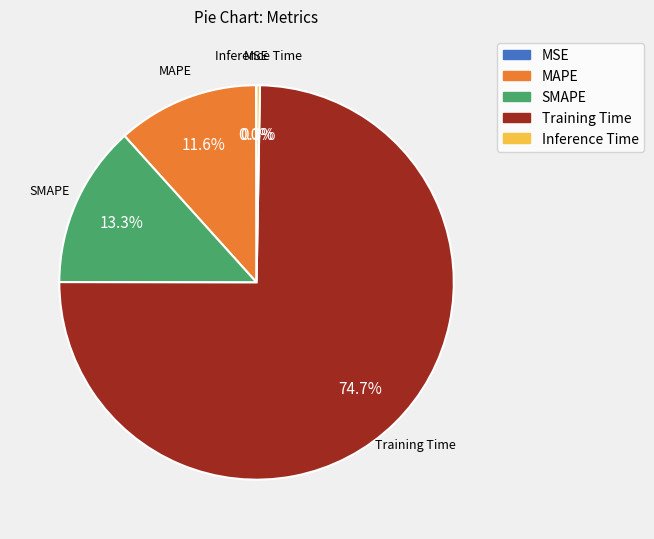

Does any single category account for the majority?

Yes